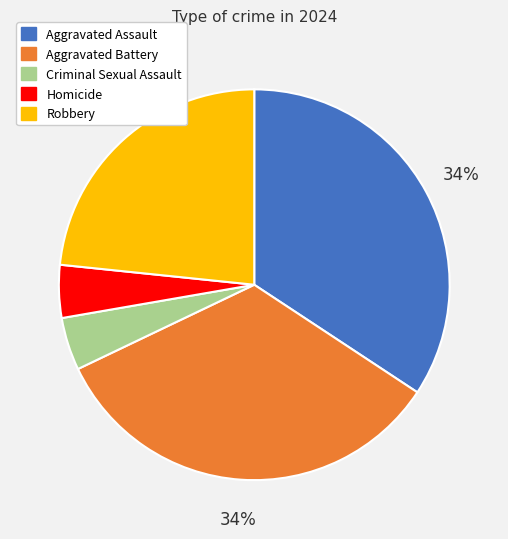

Do Aggravated Battery and Homicide together represent more than half of the pie?

No